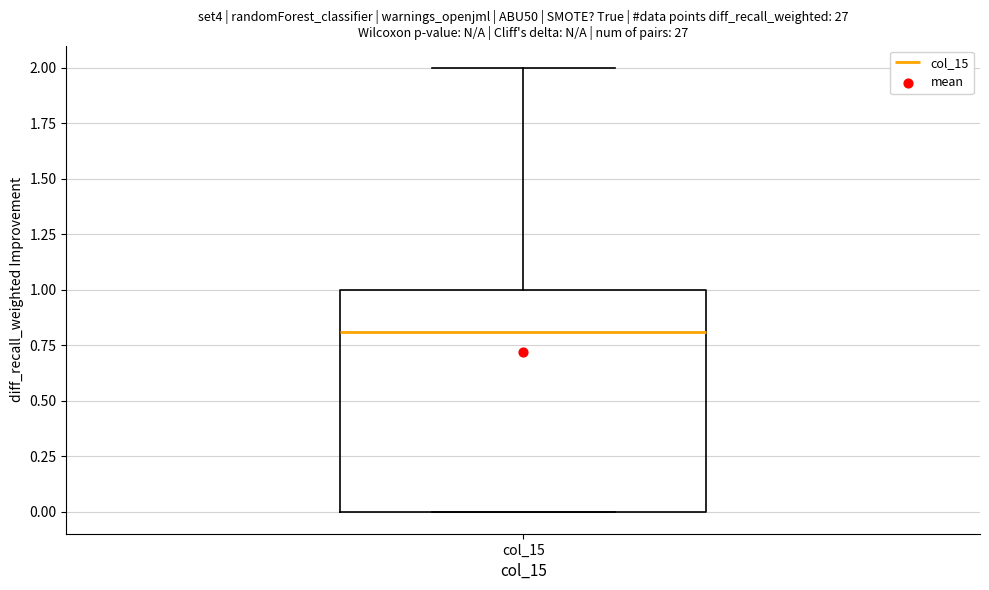

Transcribe this box plot: give where the median line is, the range the box spans, and where the two whiskers end, as read against the y-axis. The values are not printed on the chart, so give them approximately, as read against the axis.

median 0.8, box 0.0 to 1.0, whiskers 0.0 to 2.0